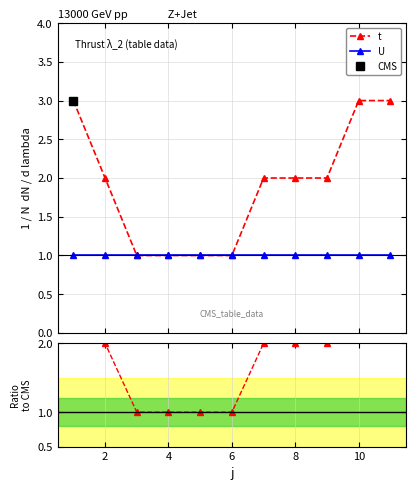

Which series has the largest total across all categories?

t